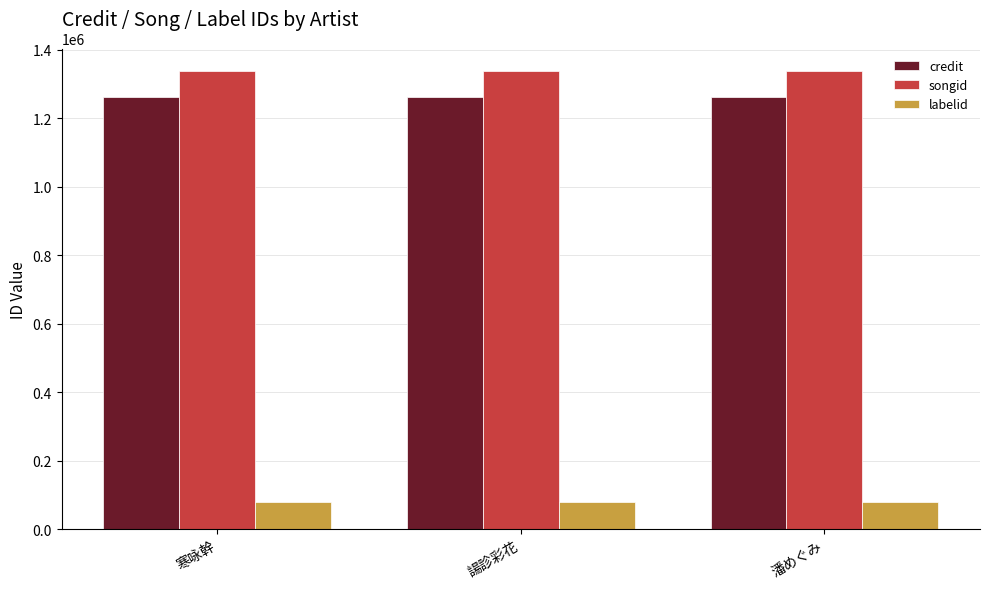

Reading left to right, extract all data points from this chart.

credit: 寒咏幹=1262099	諹診彩花=1262099	潘めぐみ=1262099
songid: 寒咏幹=1336576	諹診彩花=1336576	潘めぐみ=1336576
labelid: 寒咏幹=80111	諹診彩花=80111	潘めぐみ=80111